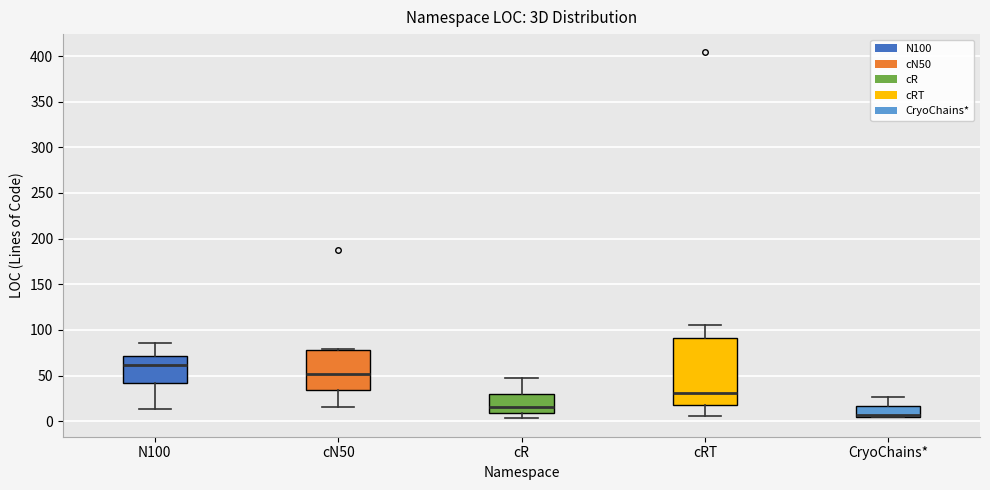

Comparing the boxes themselves (not the whiskers), which one is the tallest?

cRT